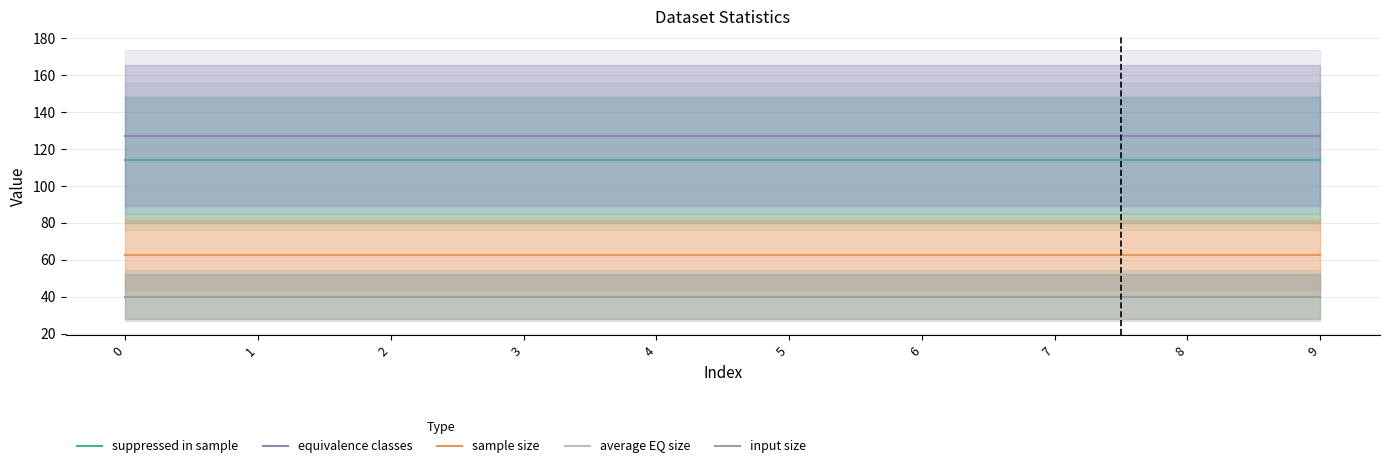

True or false: input size and average EQ size intersect in this chart.

False